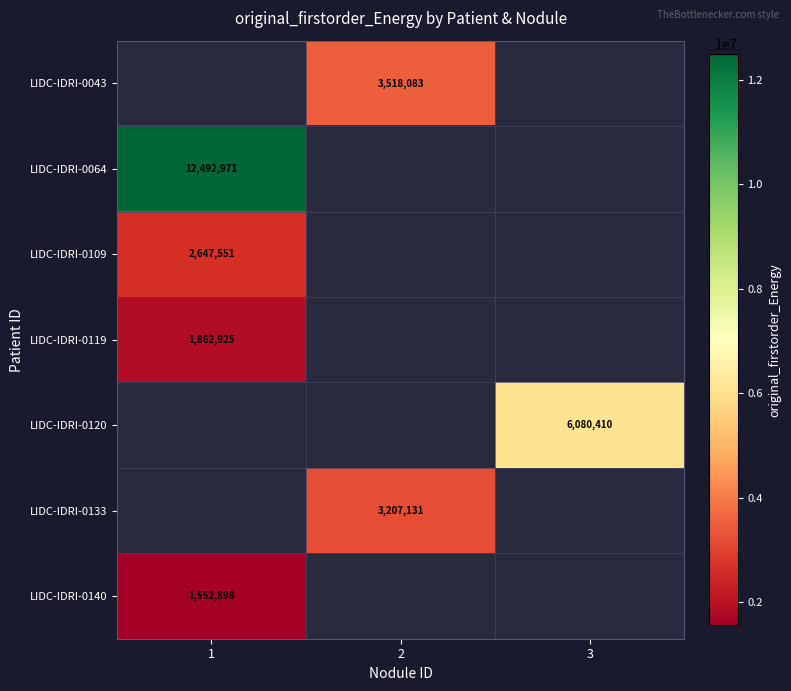

The LIDC-IDRI-0140 series shows 2044999.9 at 1. True or false?

False